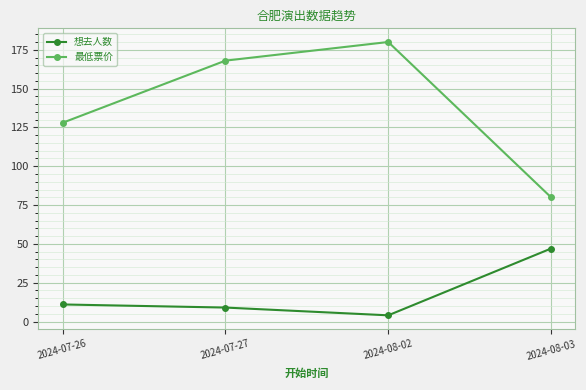

What are all the series names shown in the legend?

想去人数, 最低票价